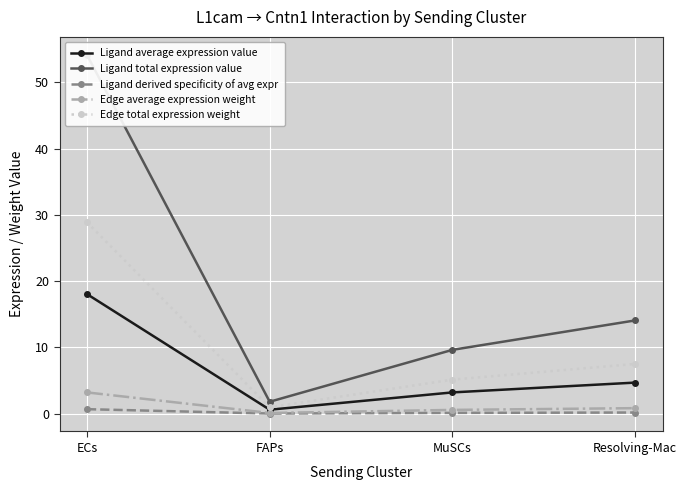

What is the label of the 4th point from the right?

ECs